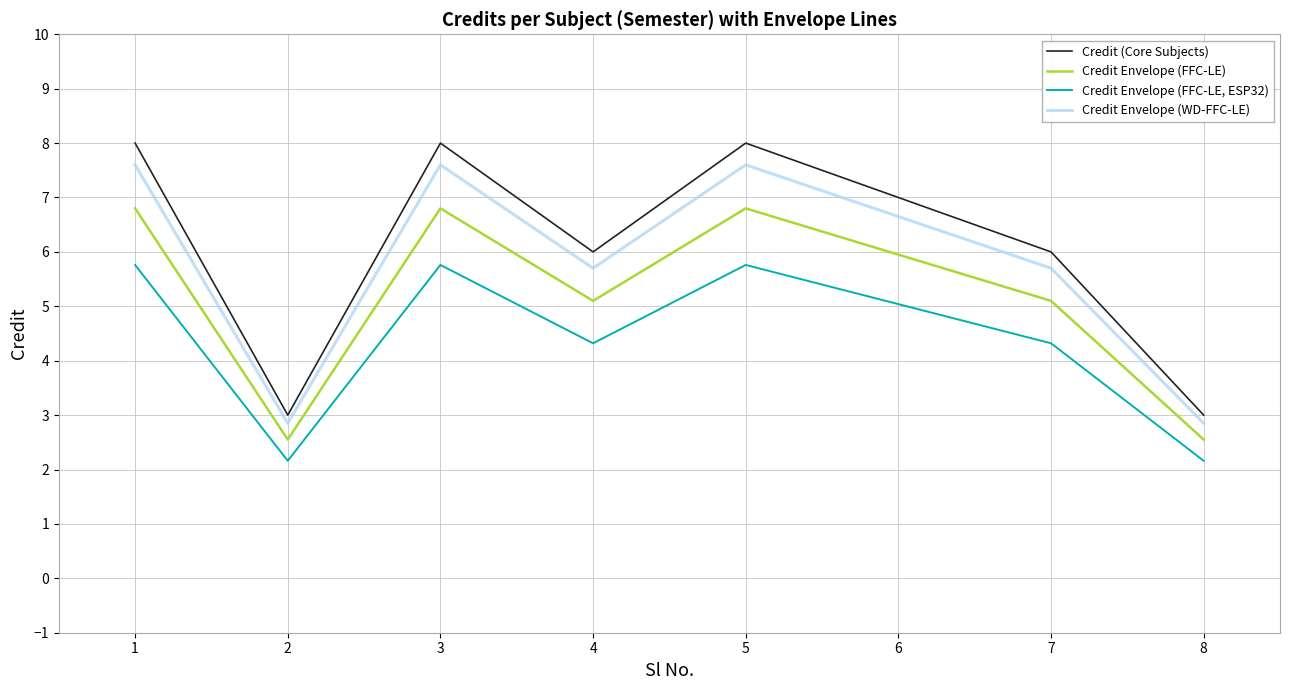

True or false: Credit Envelope (WD-FFC-LE) and Credit Envelope (FFC-LE) cross at least once.

False